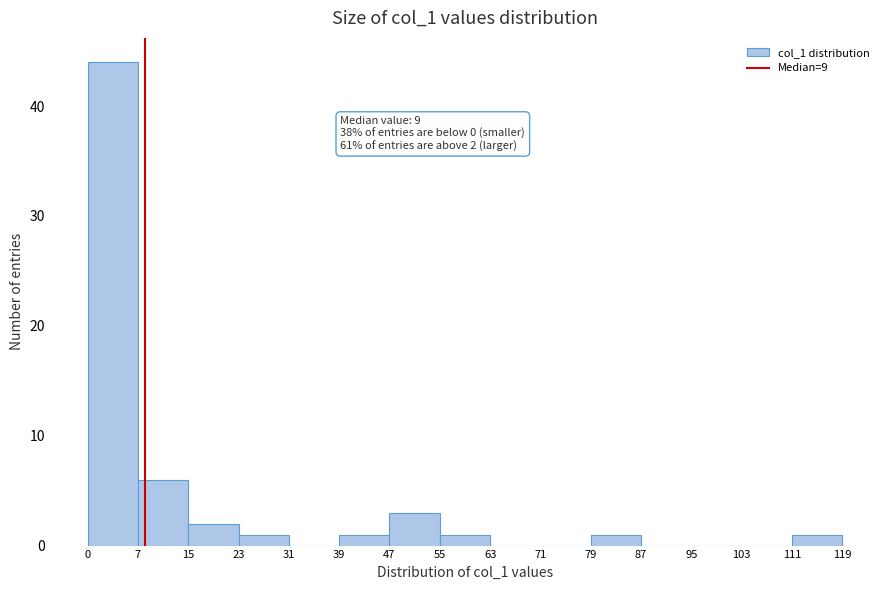

Which range on the x-axis has the tallest bar?

0 to 7